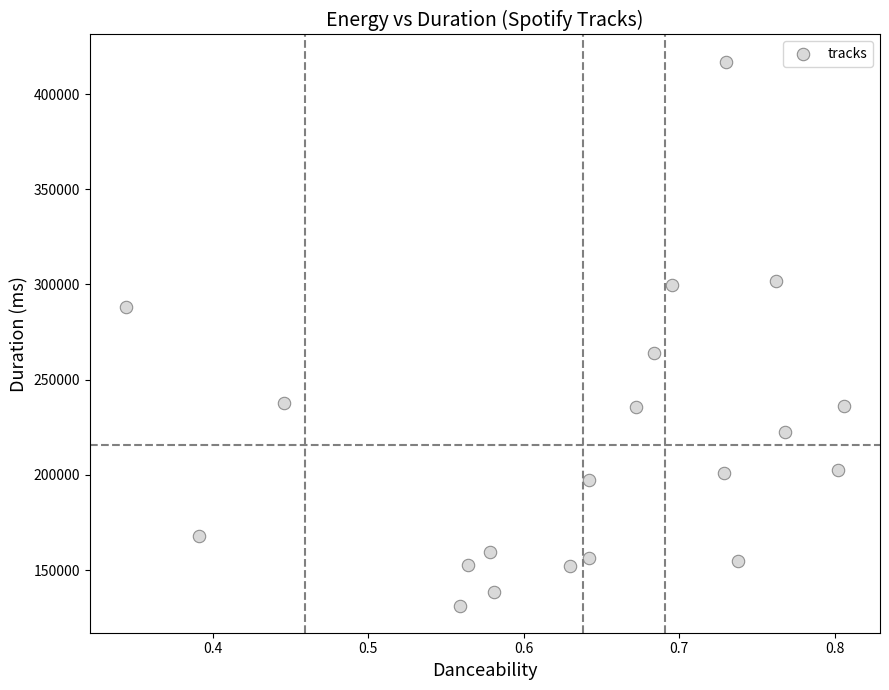

What Y value in the scatter plot is closest to 274214?

264194